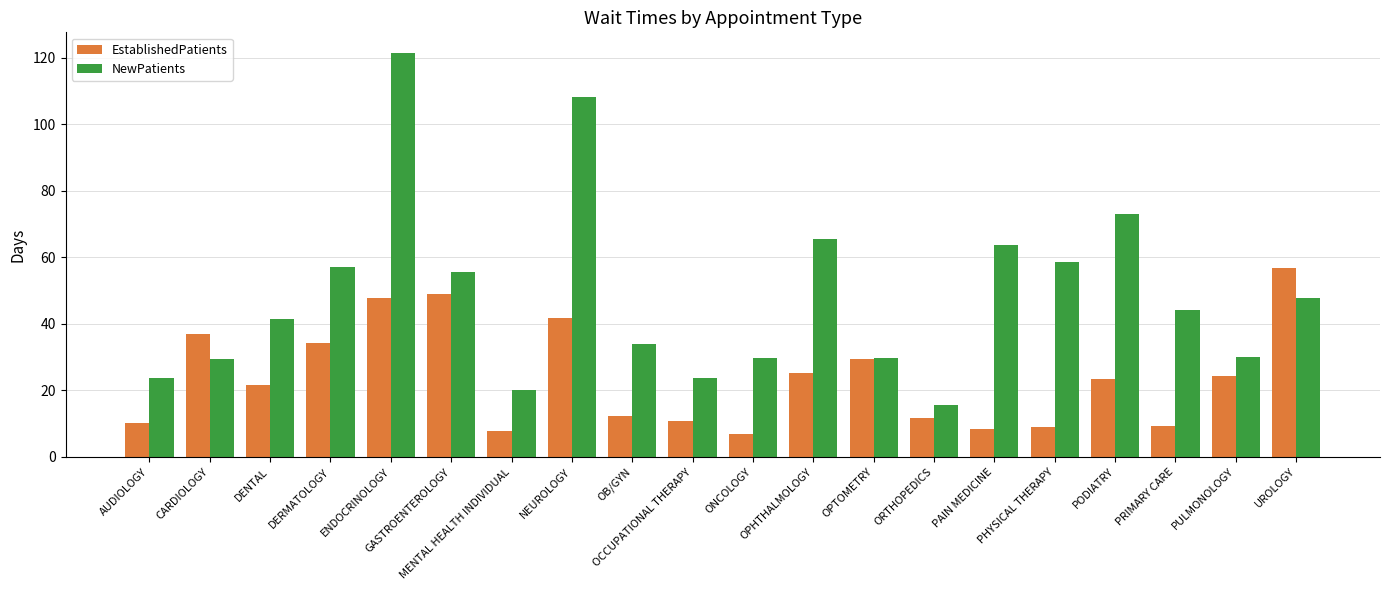

Where is NewPatients nearest to the value 68?

OPHTHALMOLOGY